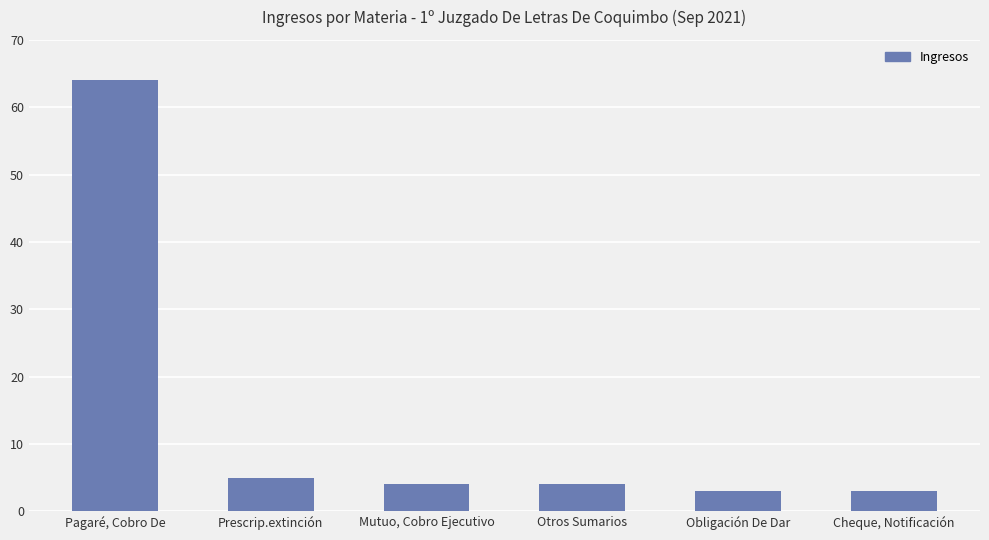

At which category does the chart reach its peak across all series?

Pagaré, Cobro De